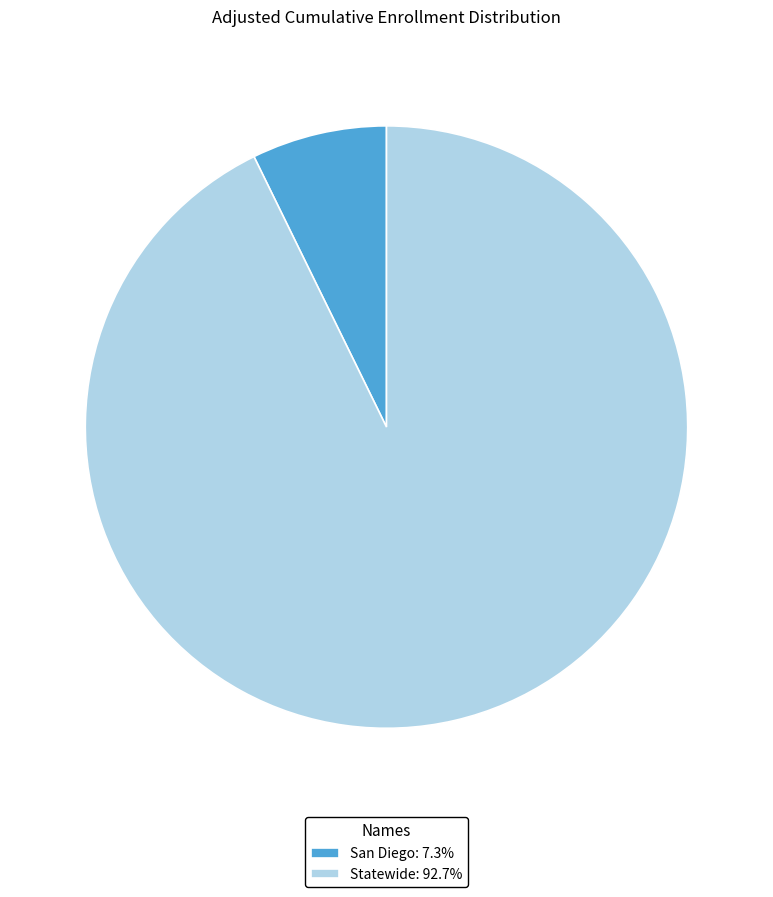

Is the sum of San Diego: 7.3% and Statewide: 92.7% greater than half?

Yes